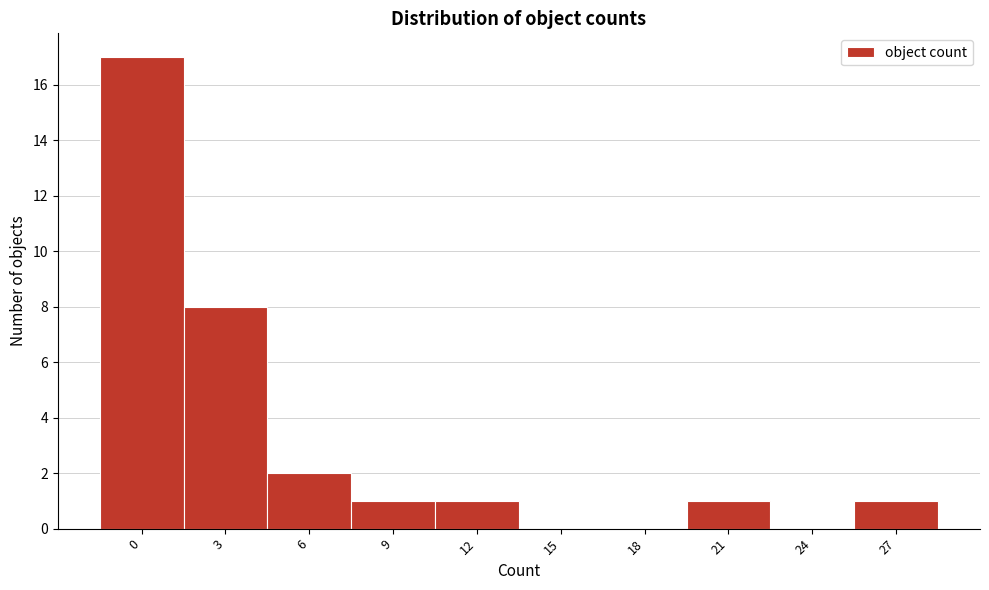

Reading left to right, extract all data points from this chart.

0=17	3=8	6=2	9=1	12=1	15=0	18=0	21=1	24=0	27=1